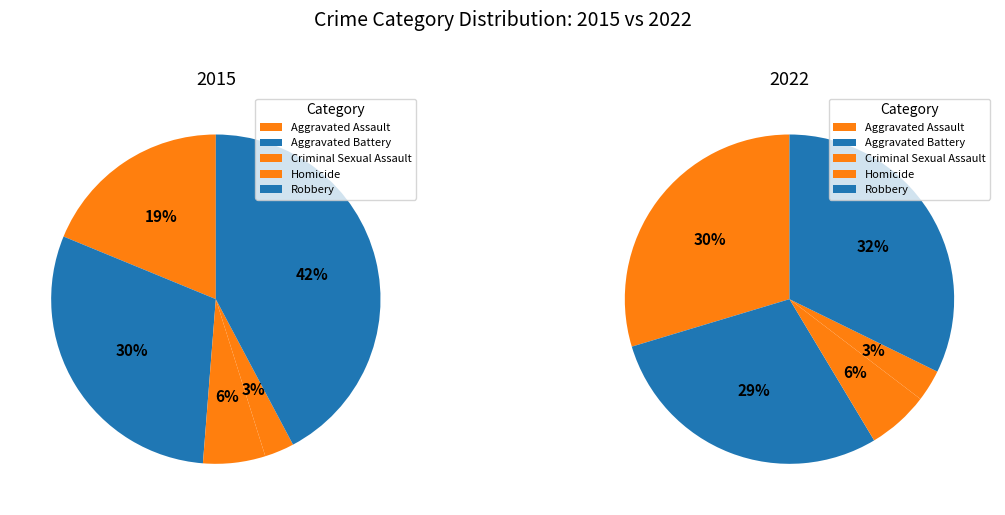

To the nearest percent, what is the average slice percentage?

20%